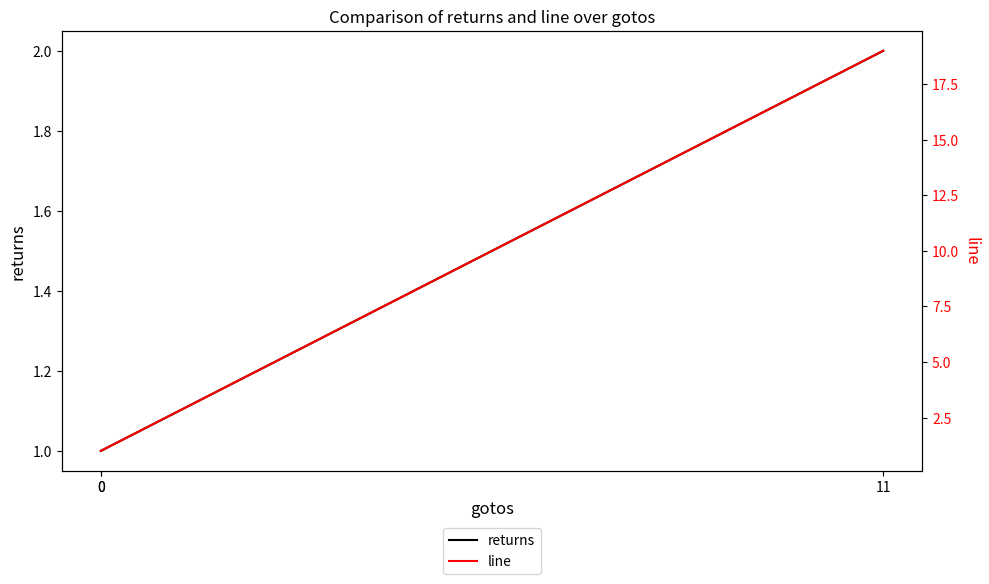

Reading right to left, list all the values displayed in this chart.

returns: 1	1	2
line: 1	1	19